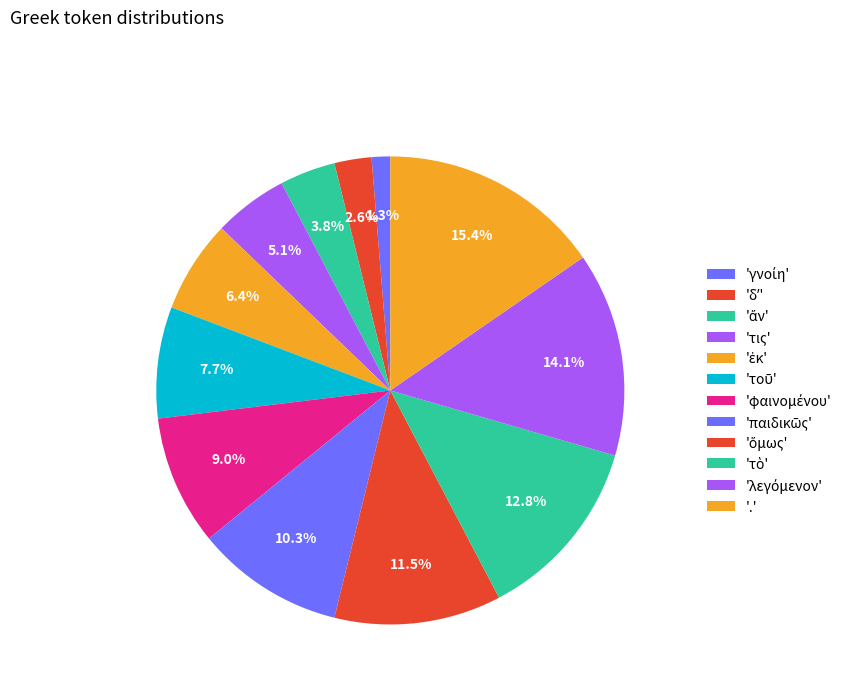

How many segments does this pie chart have?

12